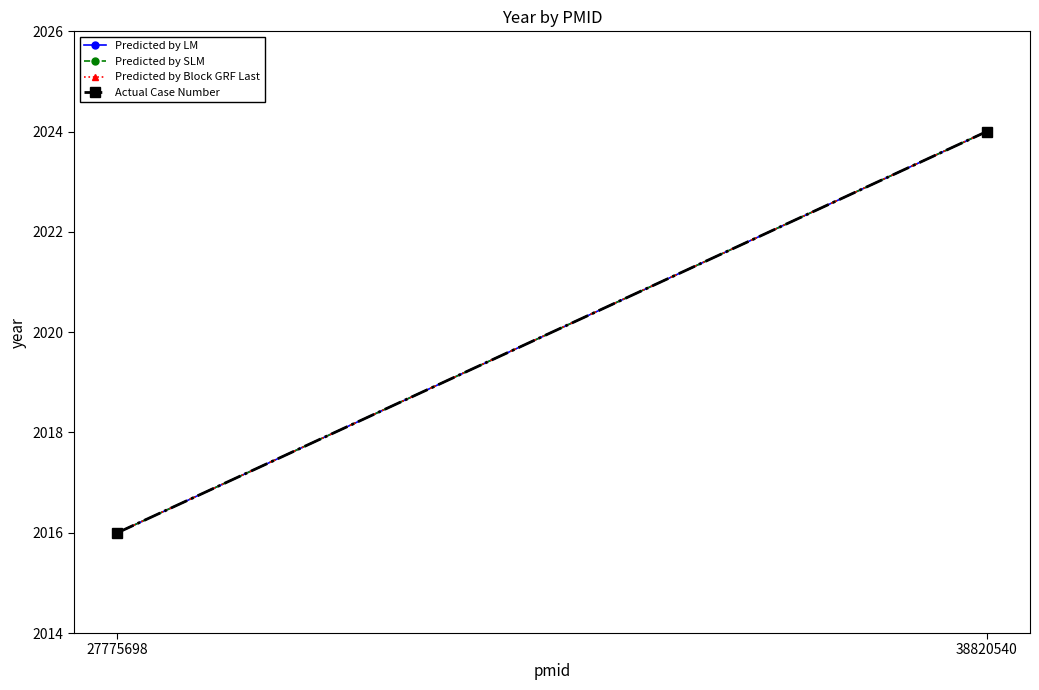

What are all the series names shown in the legend?

Predicted by LM, Predicted by SLM, Predicted by Block GRF Last, Actual Case Number